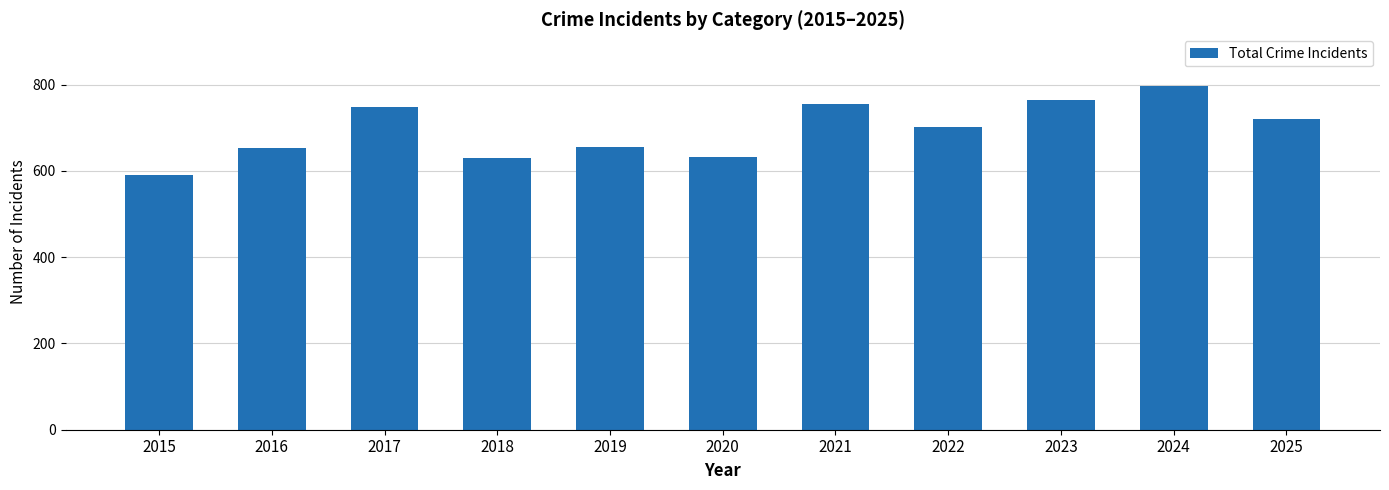

Which has a higher value, 2017 or 2016?

2017